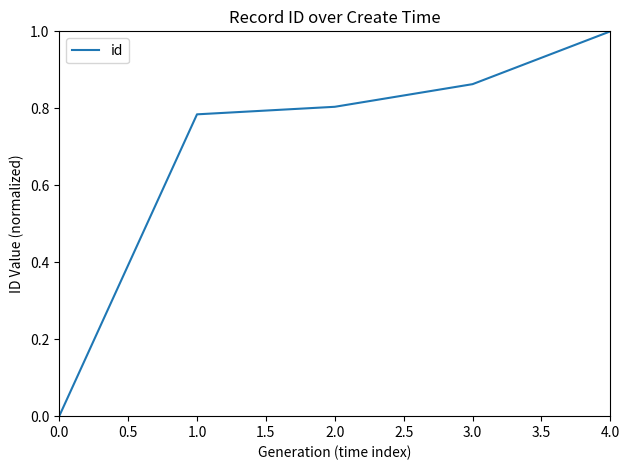

The value at 0.0 is -0.4. True or false?

False